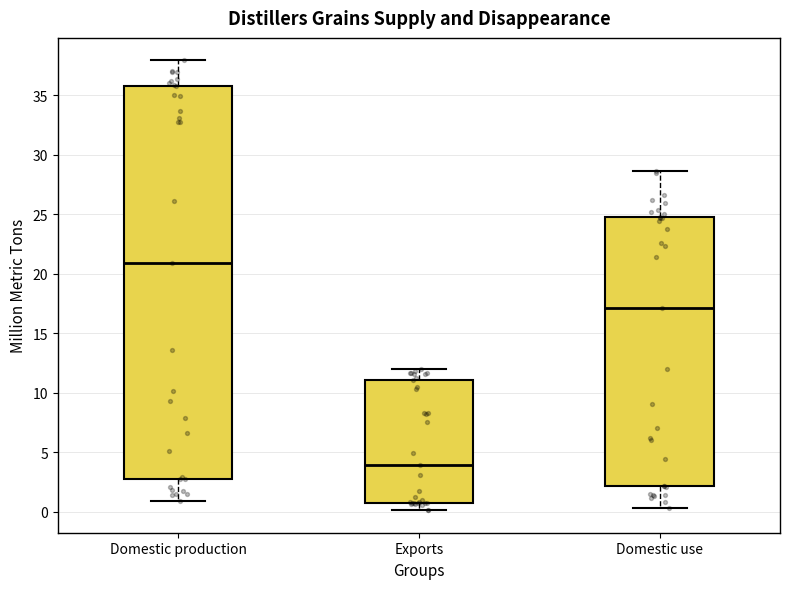

Where is the upper edge of the box for Domestic use on the y-axis? The values are not printed on the chart, so give them approximately, as read against the axis.

25.0